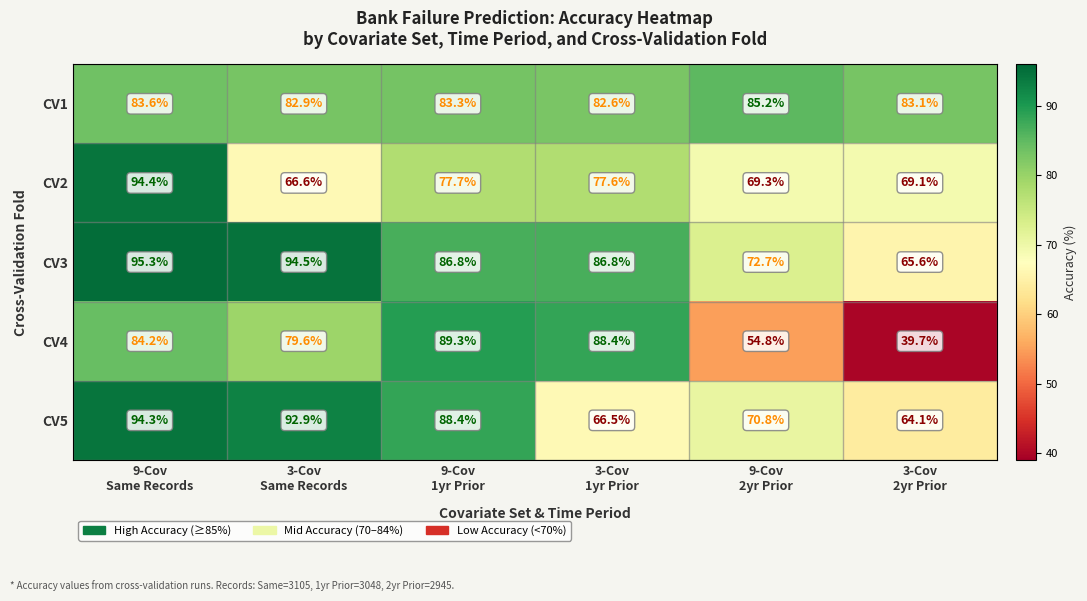

What is the minimum value for CV1?

82.6